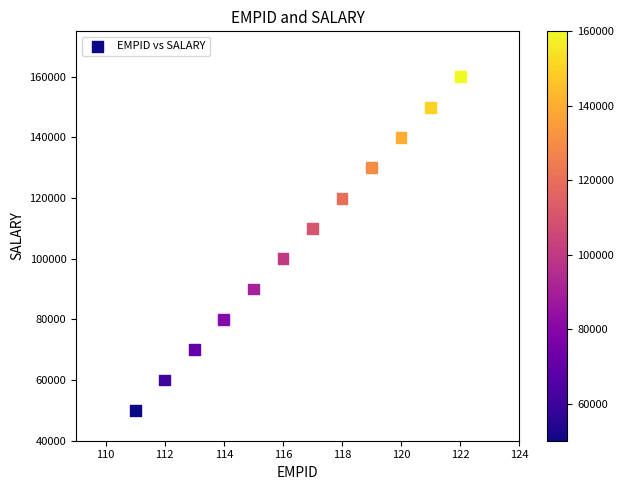

What is the average X value?

116